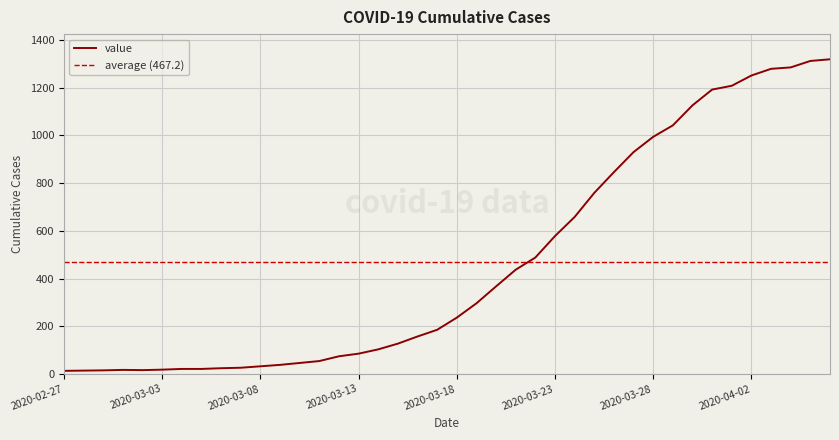

List the labels in order of value, largest first.

2020-04-06, 2020-04-05, 2020-04-04, 2020-04-03, 2020-04-02, 2020-04-01, 2020-03-31, 2020-03-30, 2020-03-29, 2020-03-28, 2020-03-27, 2020-03-26, 2020-03-25, 2020-03-24, 2020-03-23, 2020-03-22, 2020-03-21, 2020-03-20, 2020-03-19, 2020-03-18, 2020-03-17, 2020-03-16, 2020-03-15, 2020-03-14, 2020-03-13, 2020-03-12, 2020-03-11, 2020-03-10, 2020-03-09, 2020-03-08, 2020-03-07, 2020-03-06, 2020-03-04, 2020-03-05, 2020-03-03, 2020-03-01, 2020-03-02, 2020-02-29, 2020-02-28, 2020-02-27